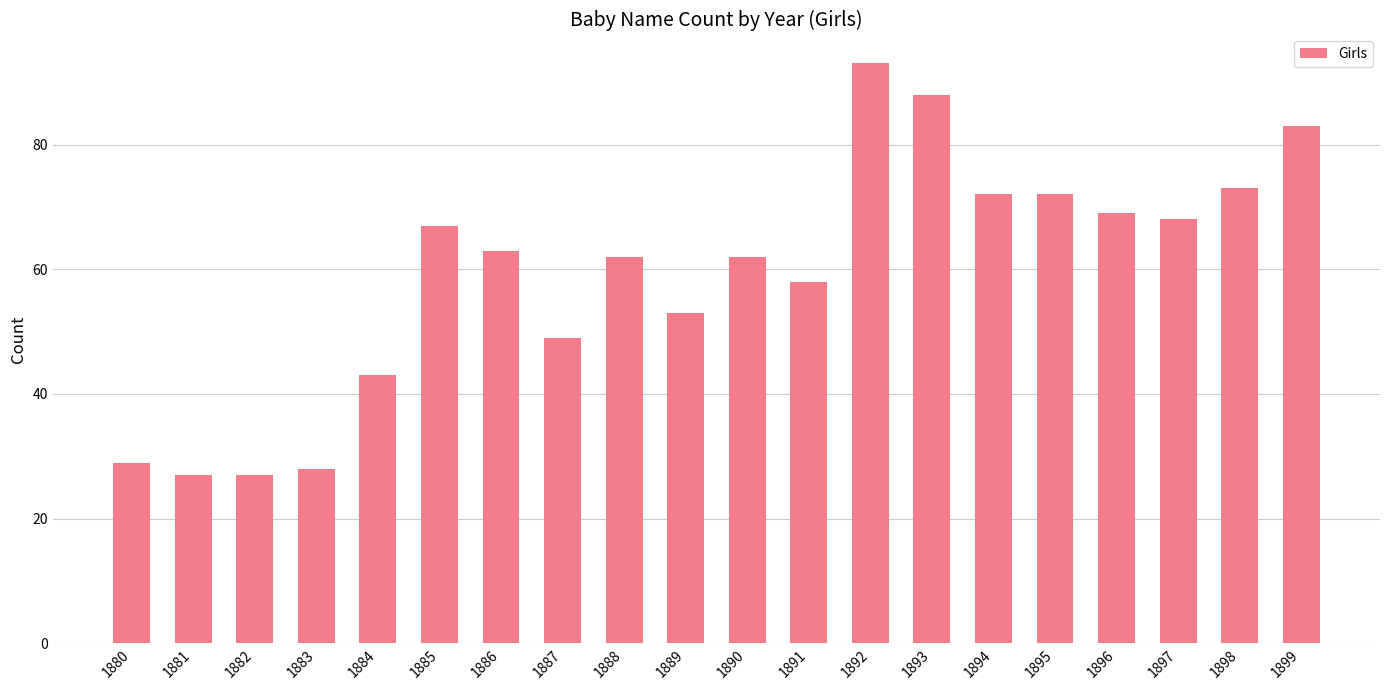

True or false: the data shows 88 at 1893.

True